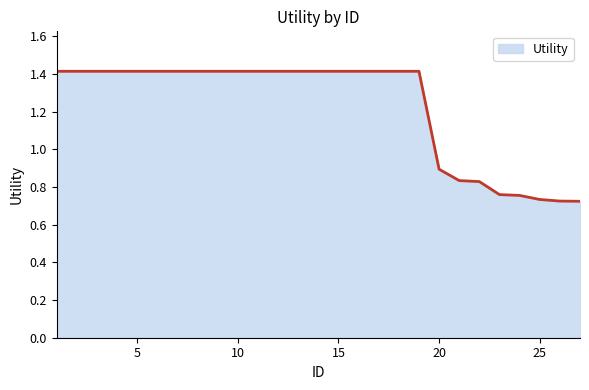

What is the greatest value displayed?

1.4